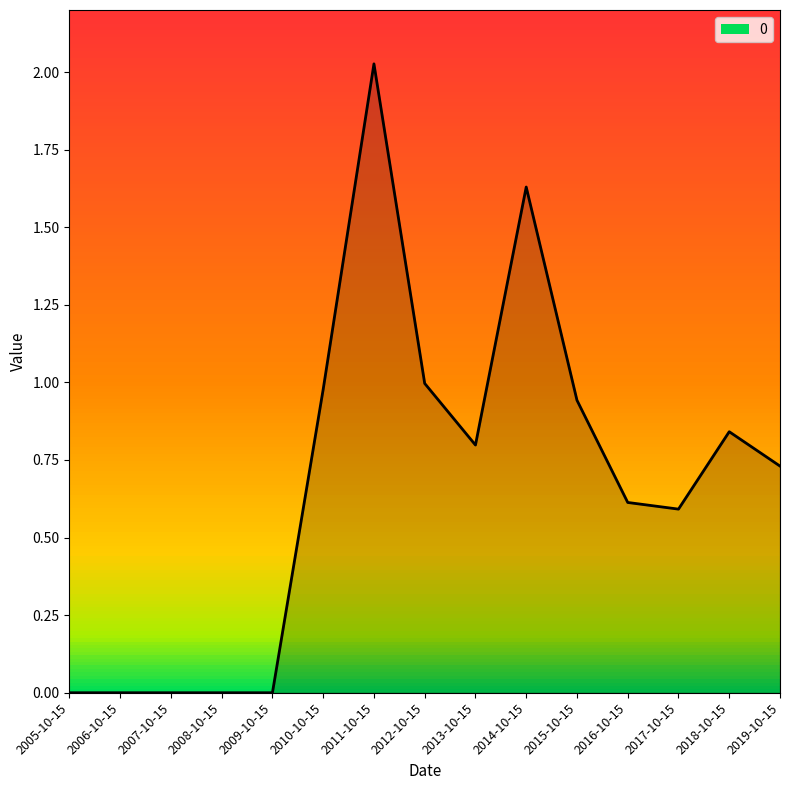

Does the chart have visible grid lines?

No